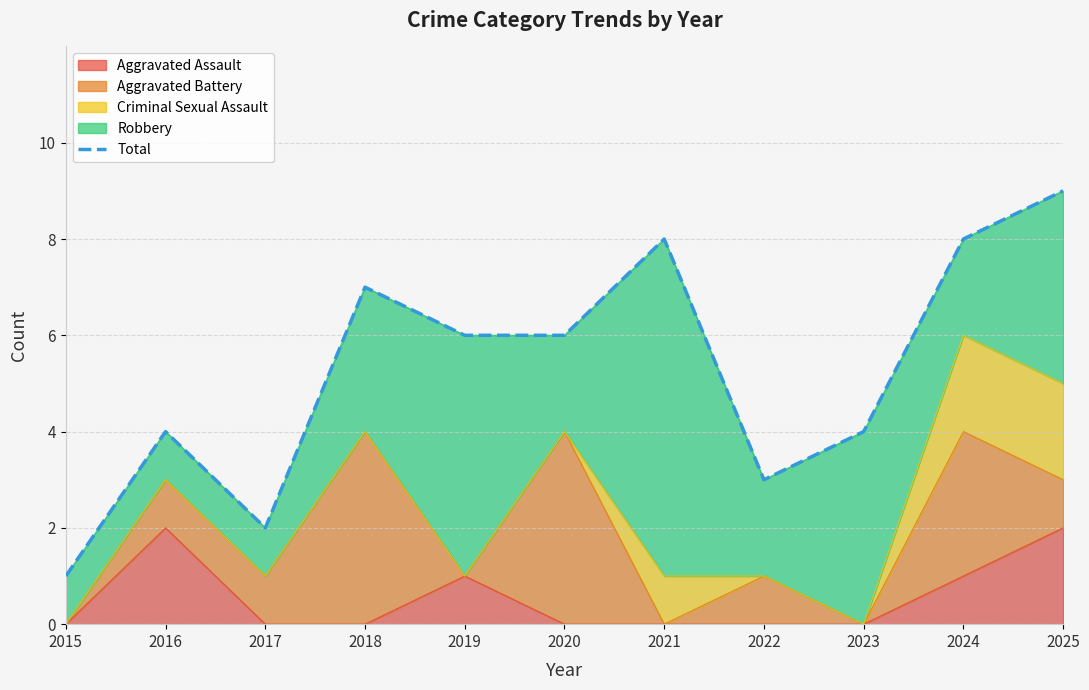

What is the greatest value displayed?

9